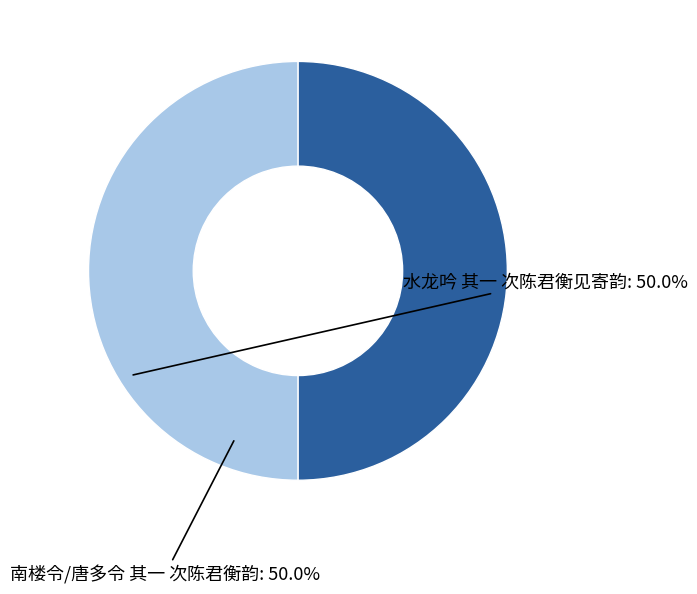

Approximately how many times larger is the value at 南楼令/唐多令 其一 次陈君衡韵 compared to 水龙吟 其一 次陈君衡见寄韵?

1.0